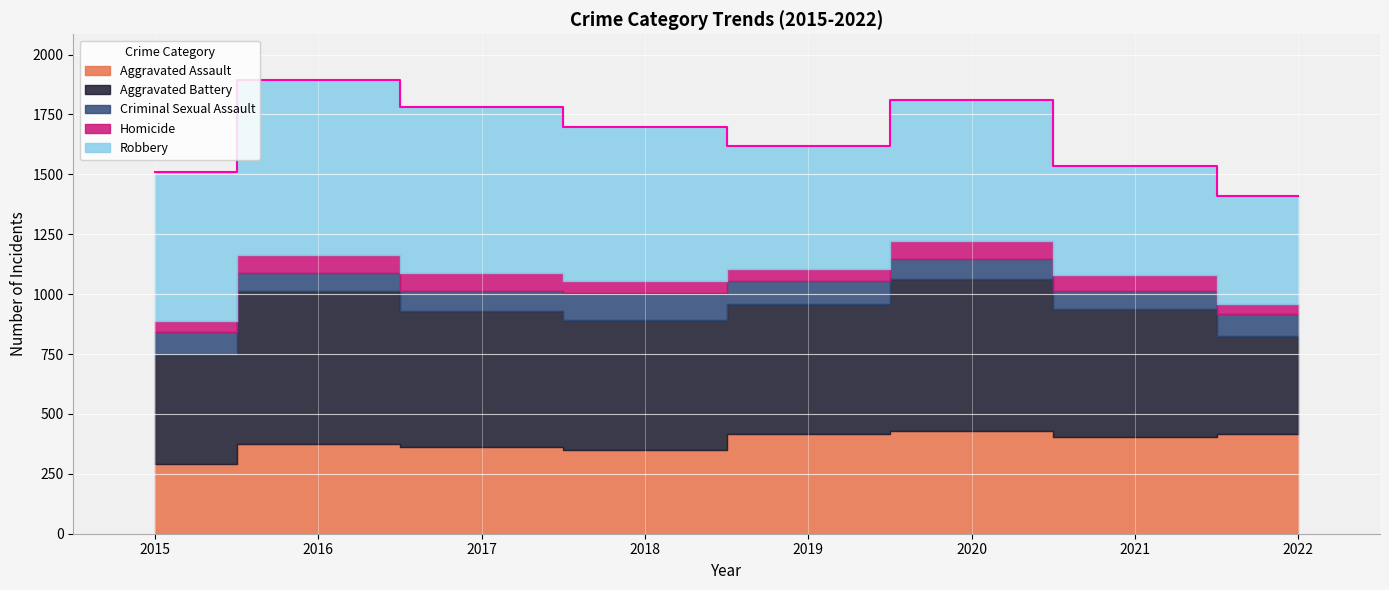

The value of Criminal Sexual Assault at 2021 is 73. True or false?

True